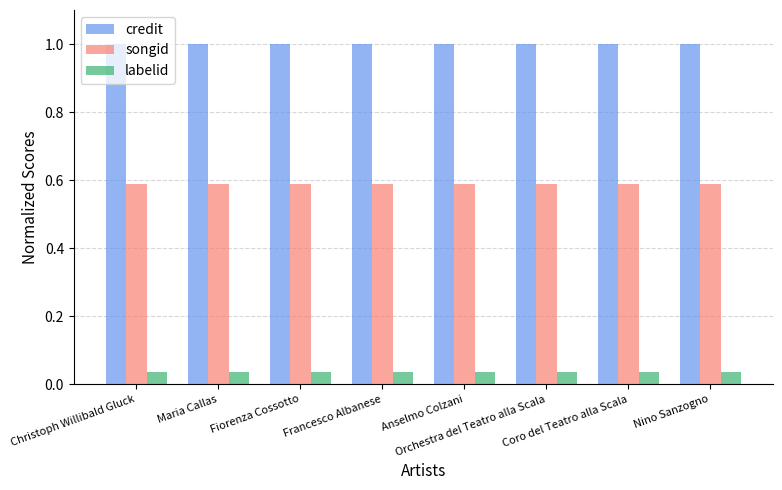

Which series has the largest total across all categories?

credit